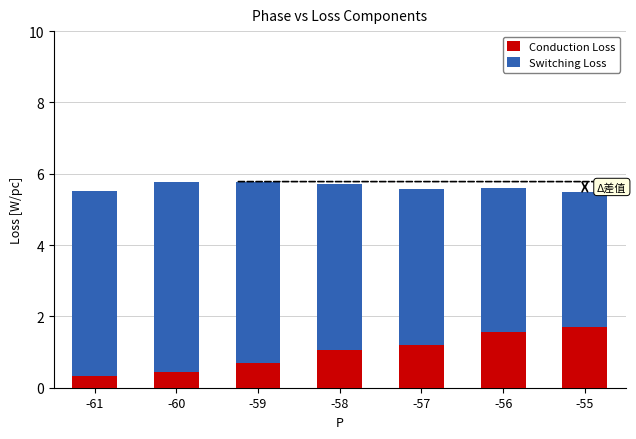

What value does the Conduction Loss series have at -55?

1.7